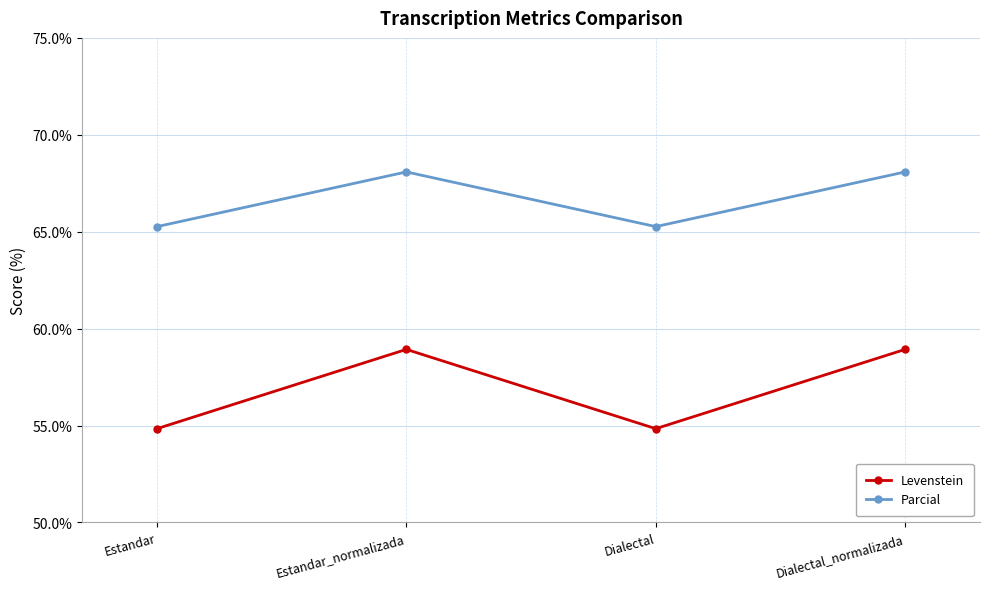

What is the label of the 3rd point from the left?

Dialectal